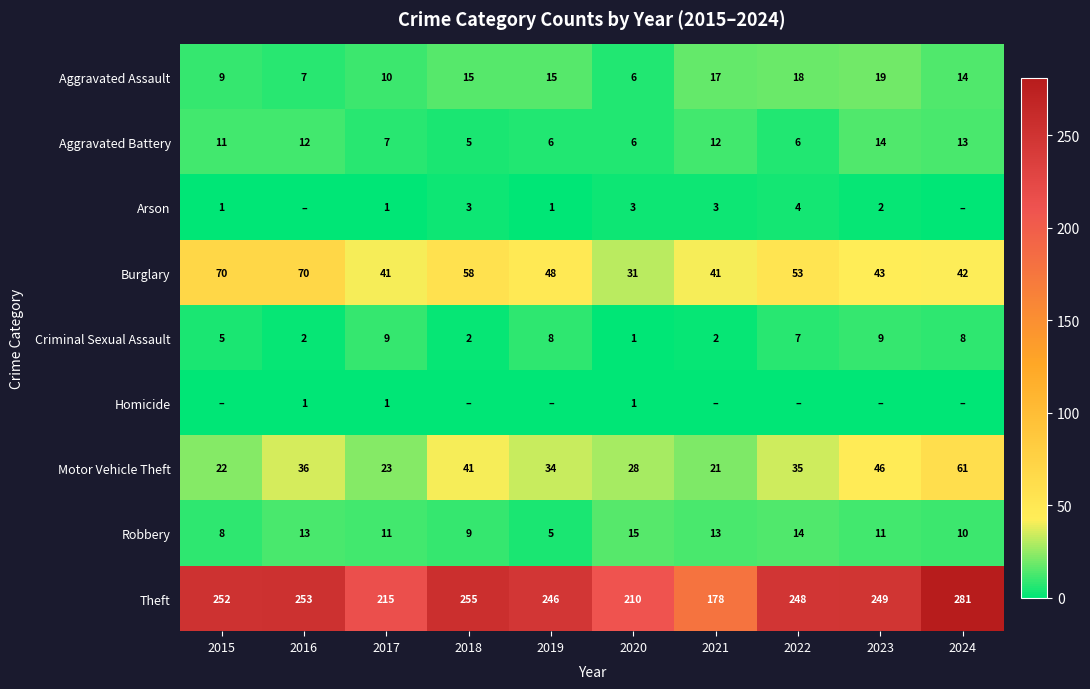

List the labels in order of Theft value, smallest first.

2021, 2020, 2017, 2019, 2022, 2023, 2015, 2016, 2018, 2024